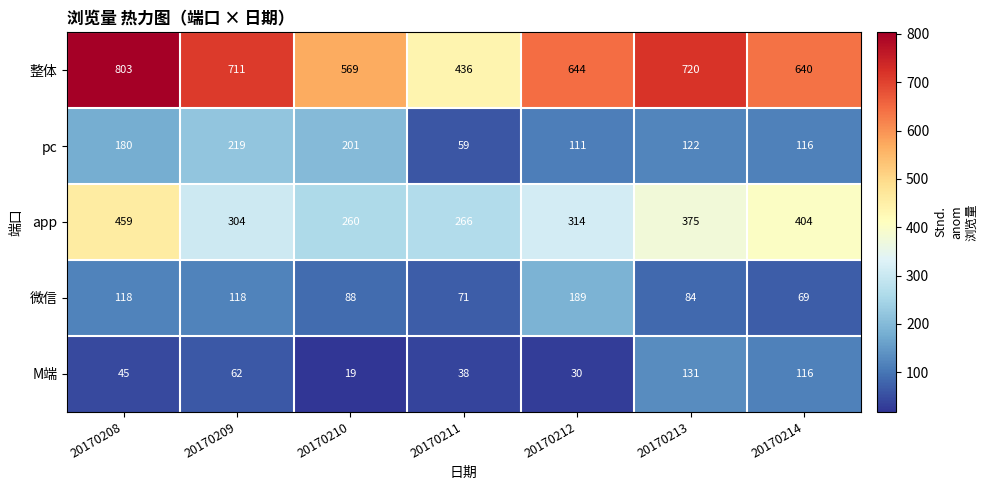

At how many categories does at least one series exceed 133?

7